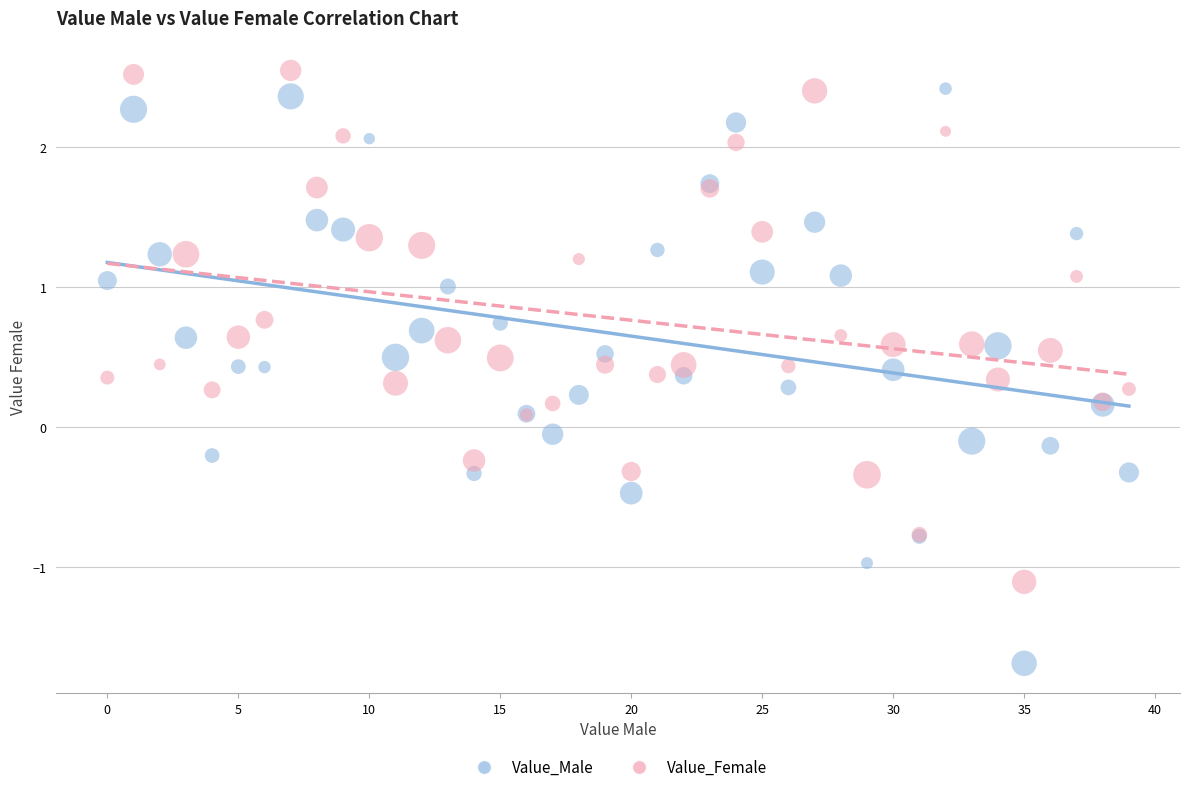

Which series reaches the minimum Y coordinate?

Value_Male